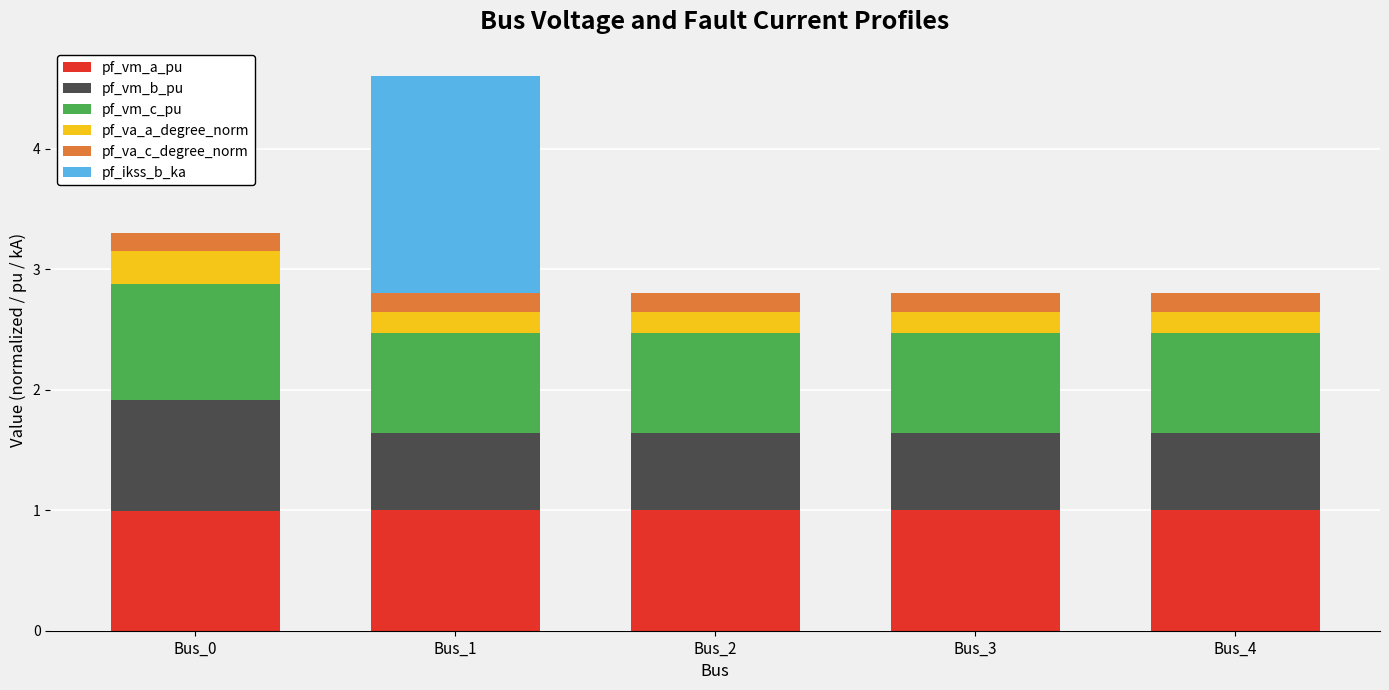

Read the pf_vm_a_pu value at Bus_3.

1.0